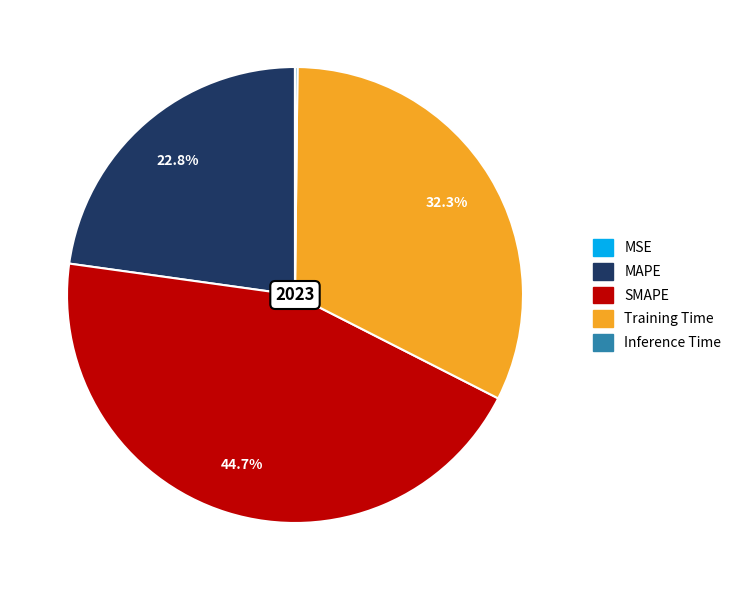

What is the largest slice in the pie chart?

SMAPE